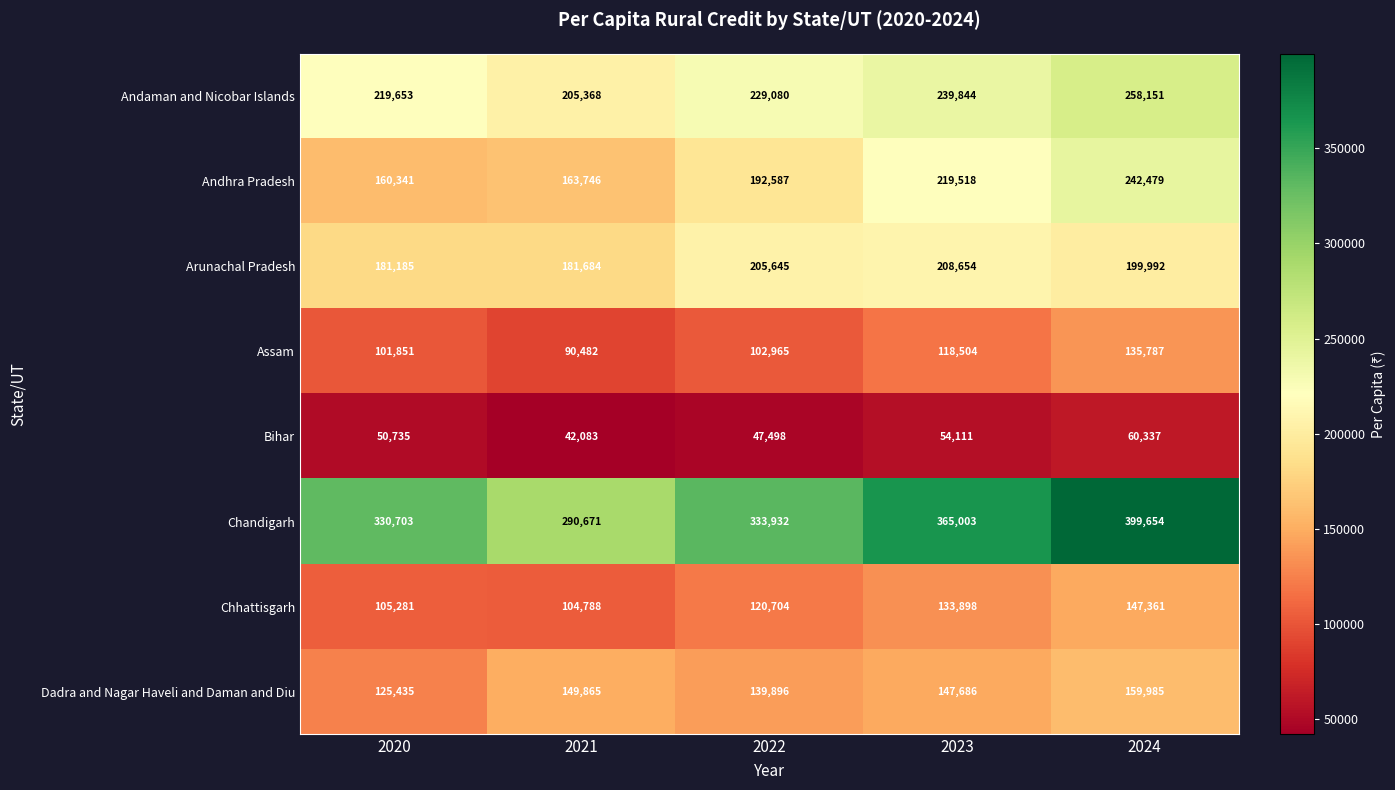

At how many categories does at least one series exceed 232320?

5